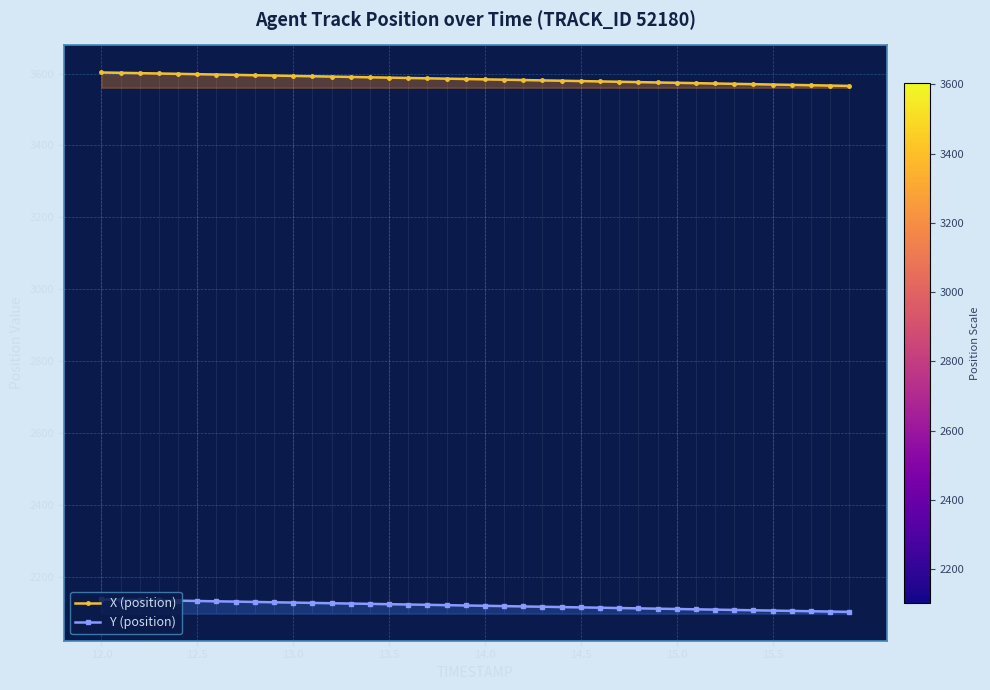

Count the number of data series in this chart.

2